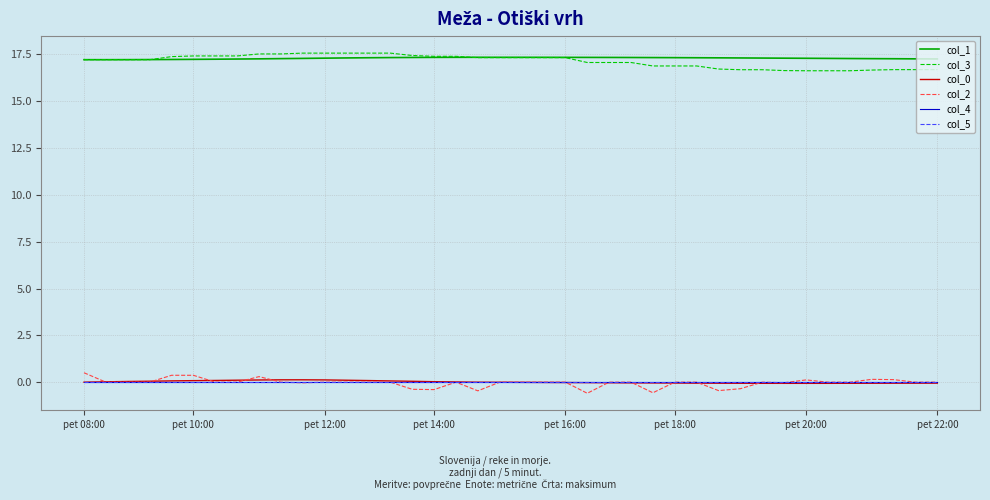

At how many categories does at least one series exceed 16?

40